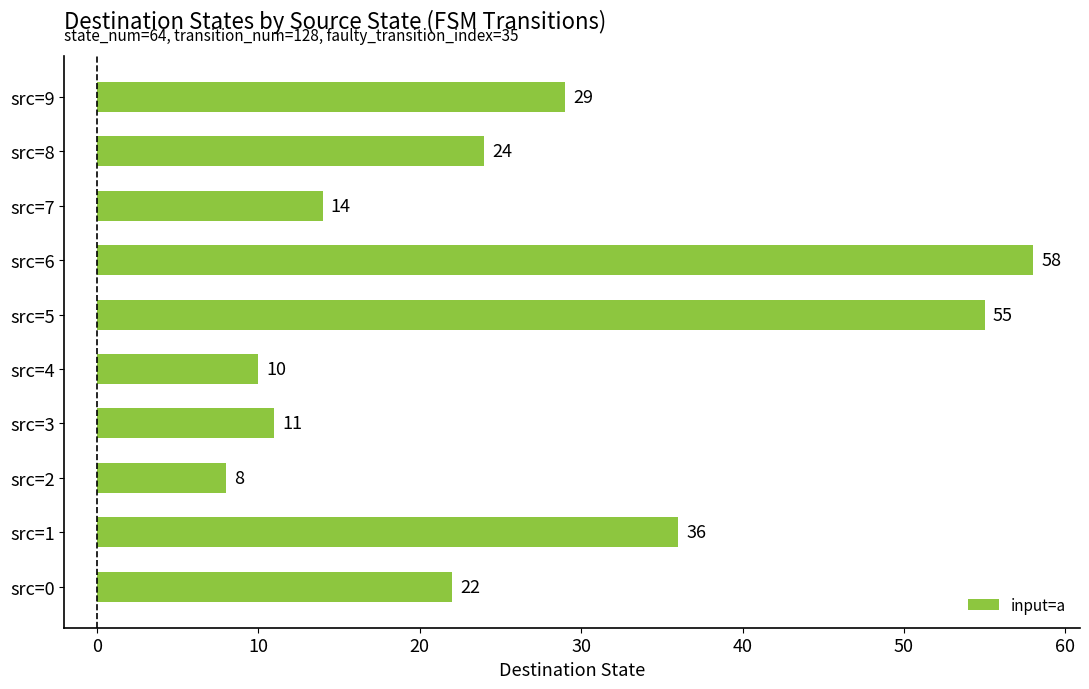

Rank the categories by value from lowest to highest.

src=2, src=4, src=3, src=7, src=0, src=8, src=9, src=1, src=5, src=6